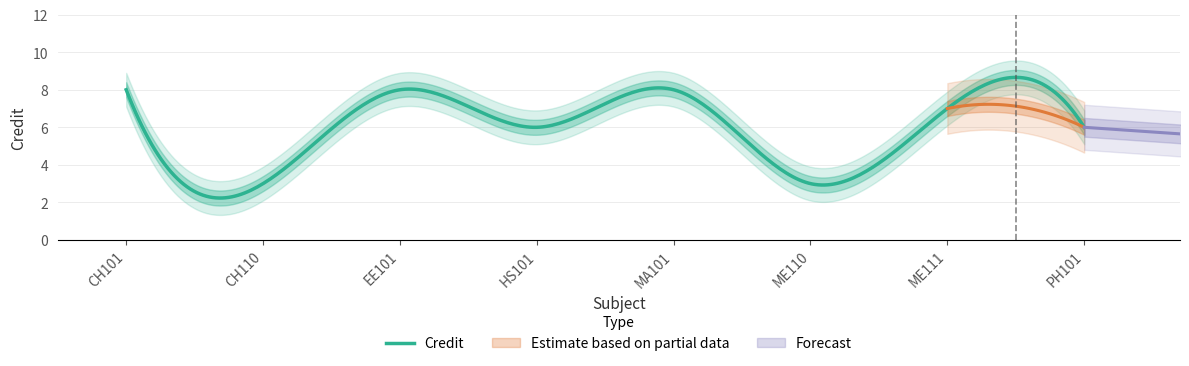

What is the sum of all values?

49